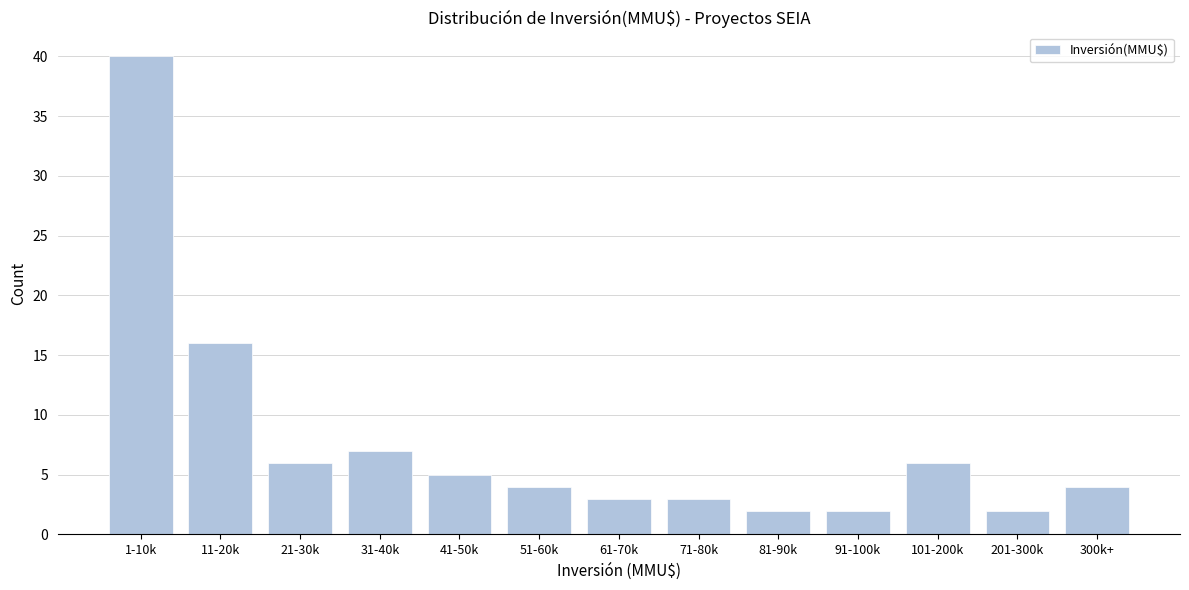

Reading right to left, what are all the values shown in this chart?

300k+=4	201-300k=2	101-200k=6	91-100k=2	81-90k=2	71-80k=3	61-70k=3	51-60k=4	41-50k=5	31-40k=7	21-30k=6	11-20k=16	1-10k=40